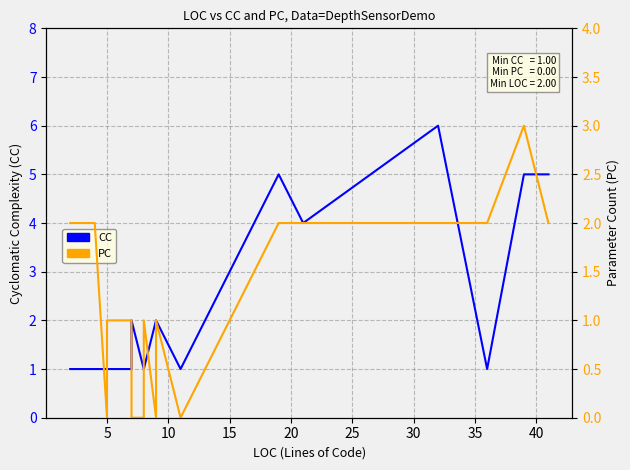

True or false: CC has more than 1 points higher than both neighbors.

True